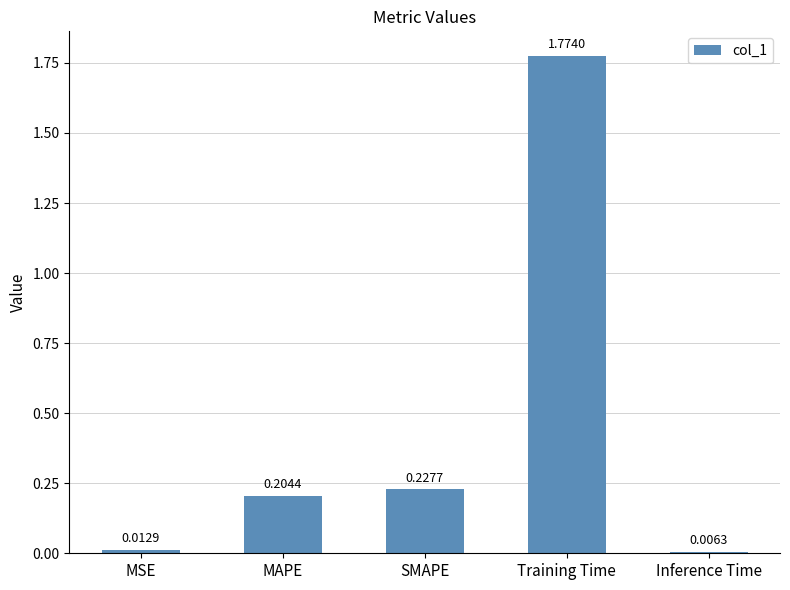

Which label corresponds to the largest value in the chart?

Training Time